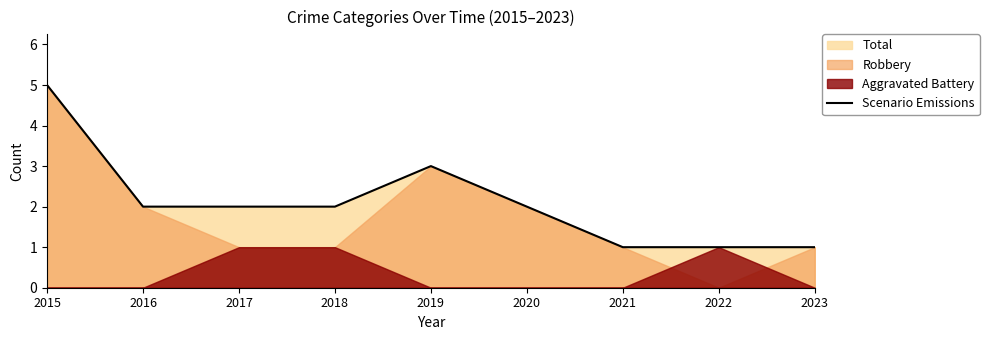

What is the change in value from 2020 to 2023?

-1